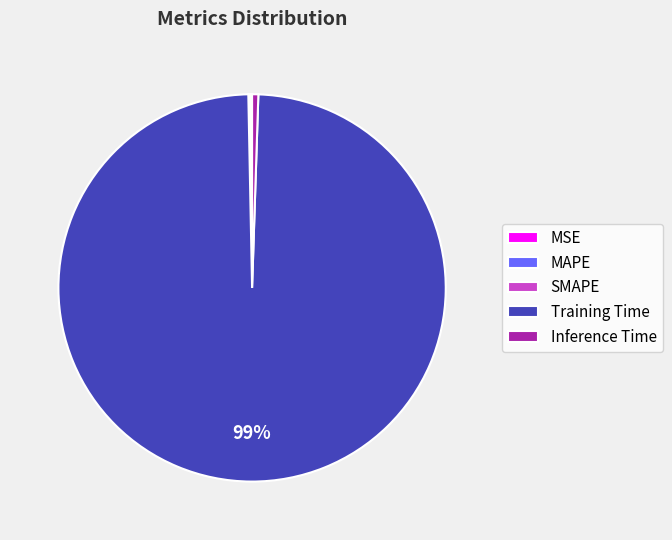

Which category has the biggest portion of the pie?

Training Time